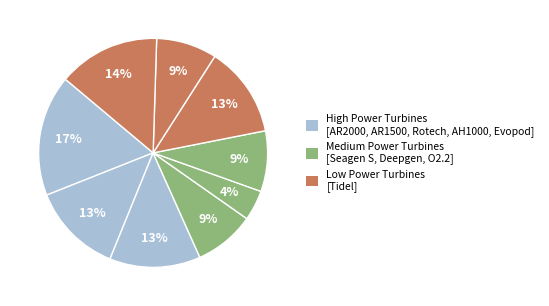

Count the number of slices in the pie.

9